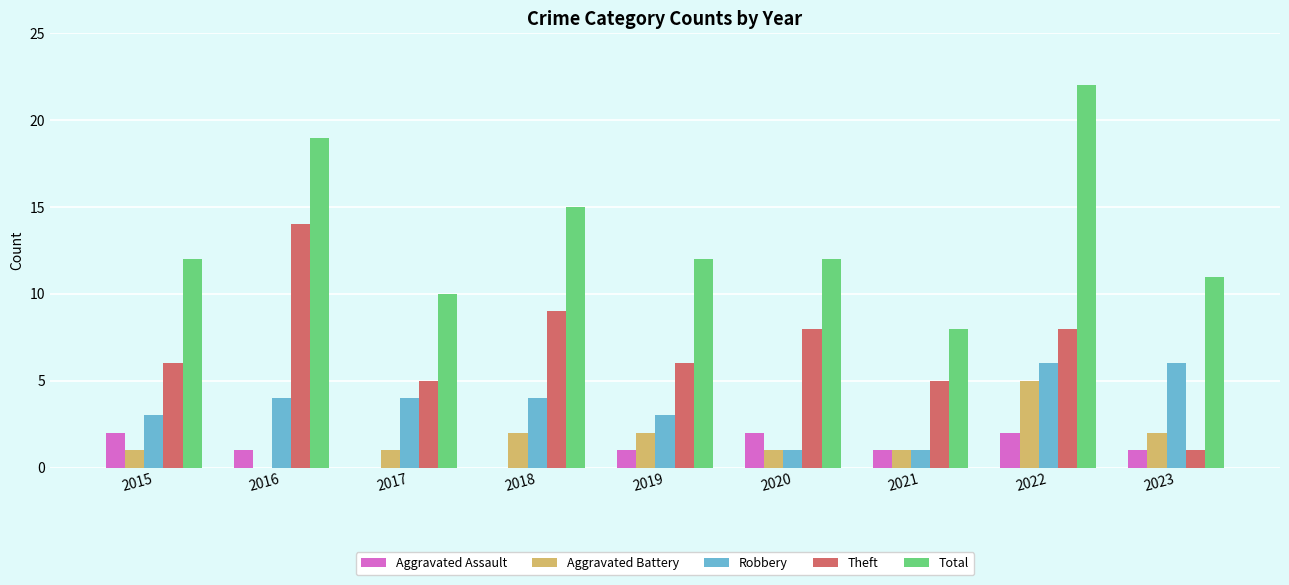

The value of Robbery at 2017 is 4. True or false?

True